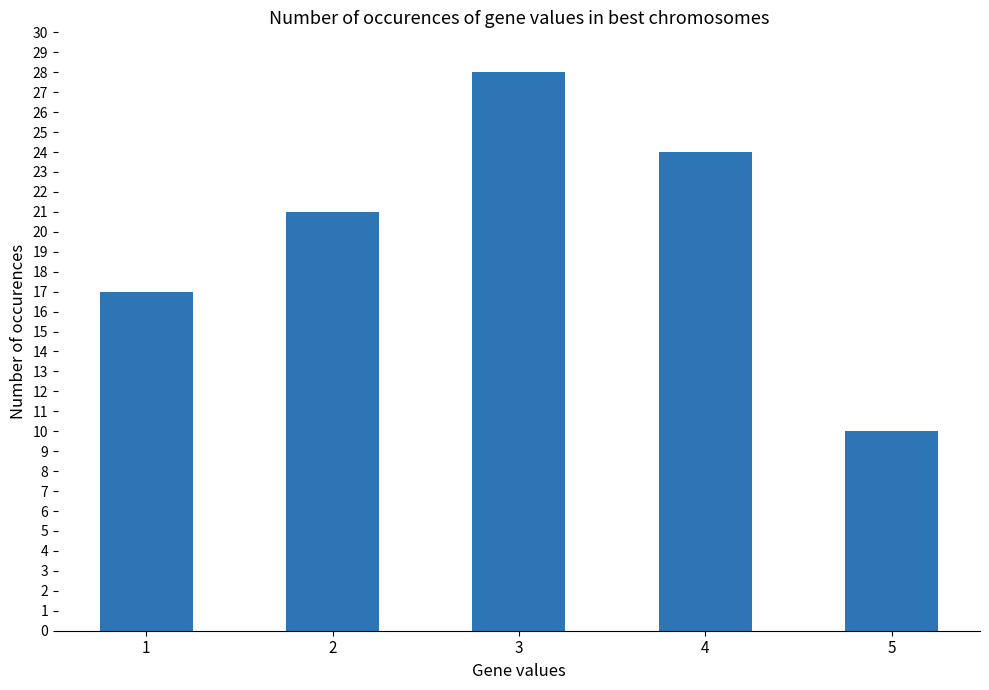

Reading left to right, extract all data points from this chart.

1=17	2=21	3=28	4=24	5=10